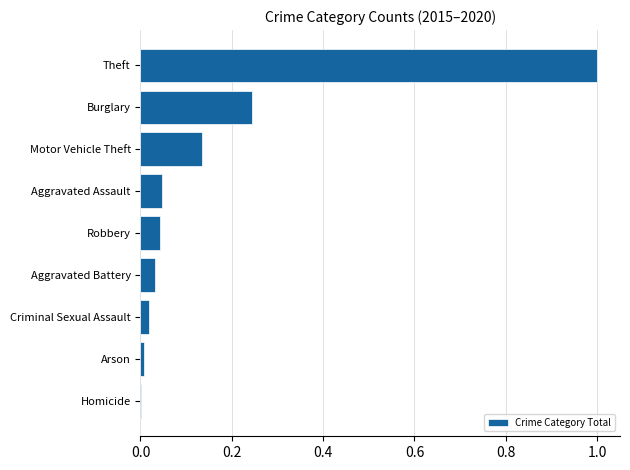

Which has a higher value, Robbery or Arson?

Robbery